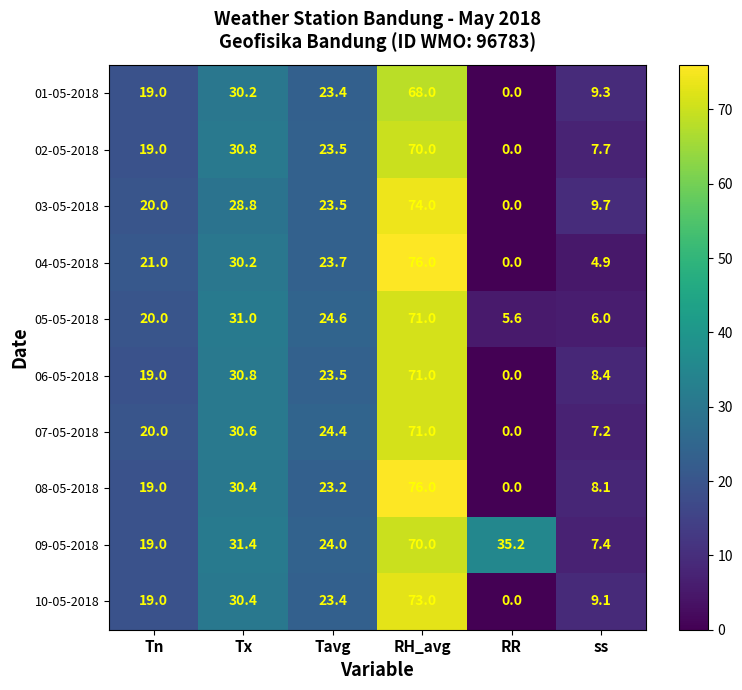

Between RR and ss, which series saw the biggest shift?

09-05-2018